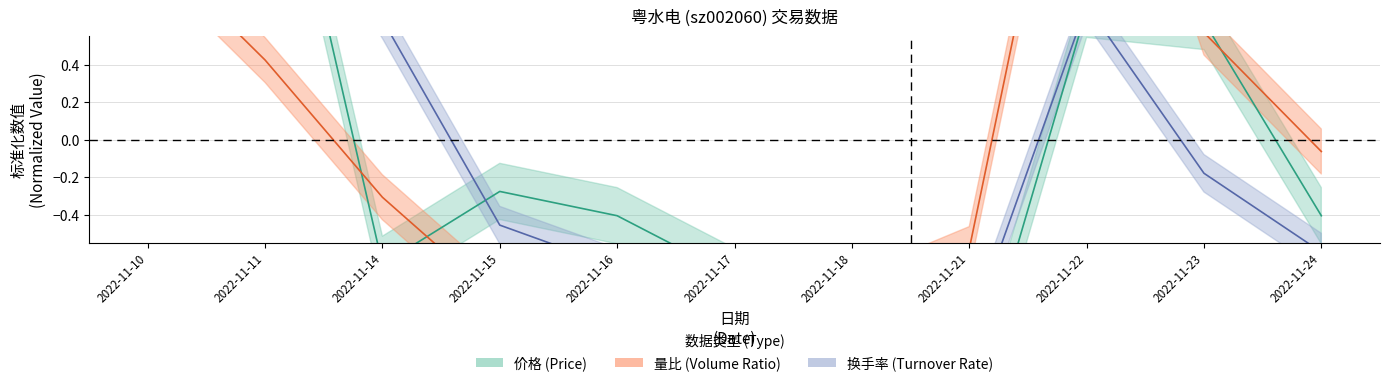

How many positive values does the 价格 series have?

4